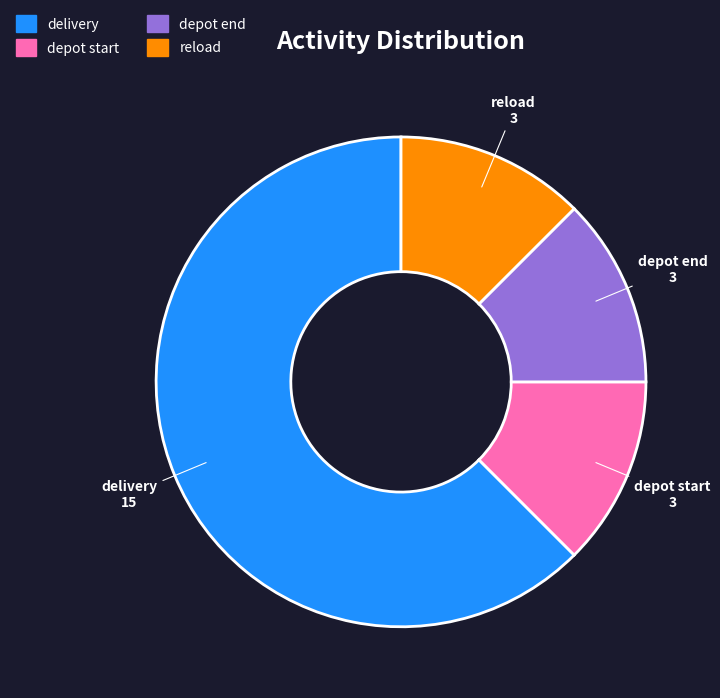

Do depot end and delivery together represent more than half of the pie?

Yes